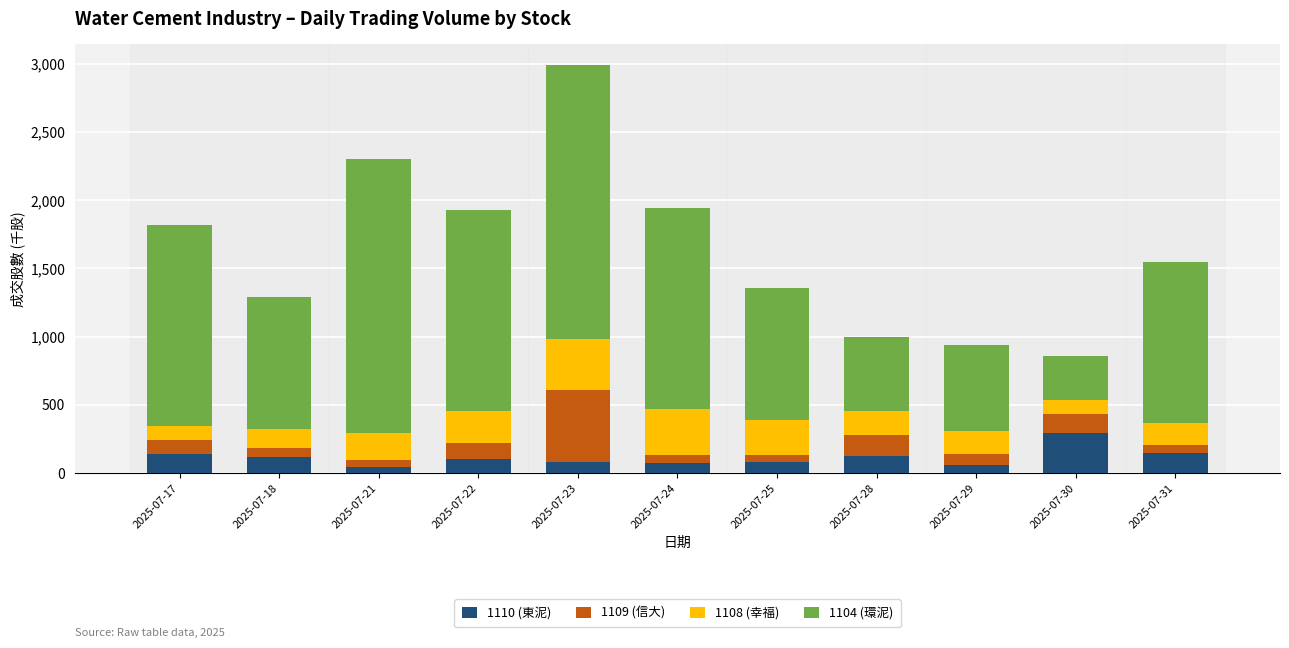

How many distinct data groups are displayed?

4